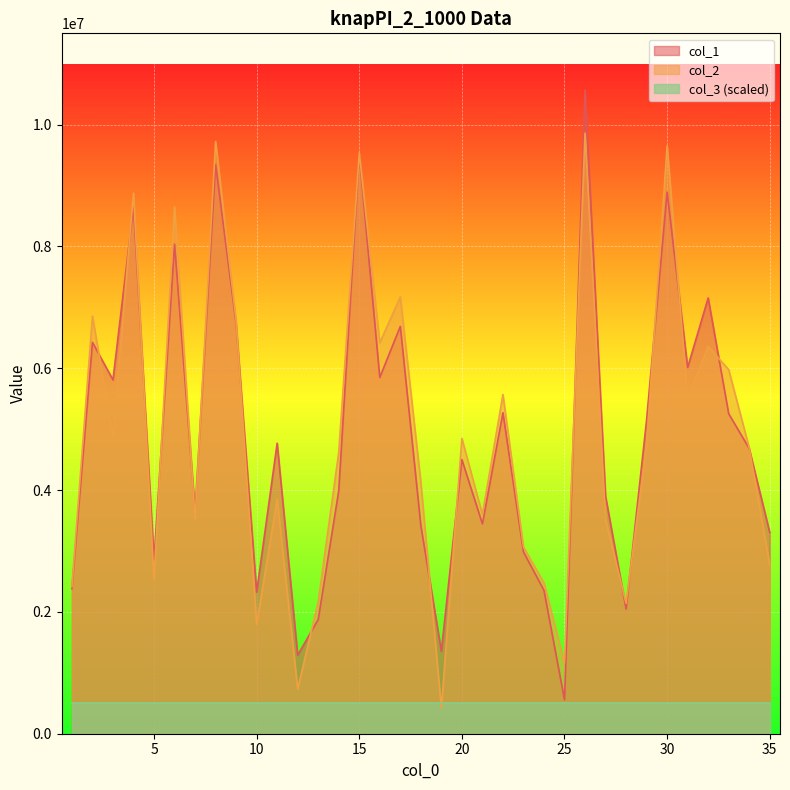

Which series changed the most between 18 and 28?

col_2